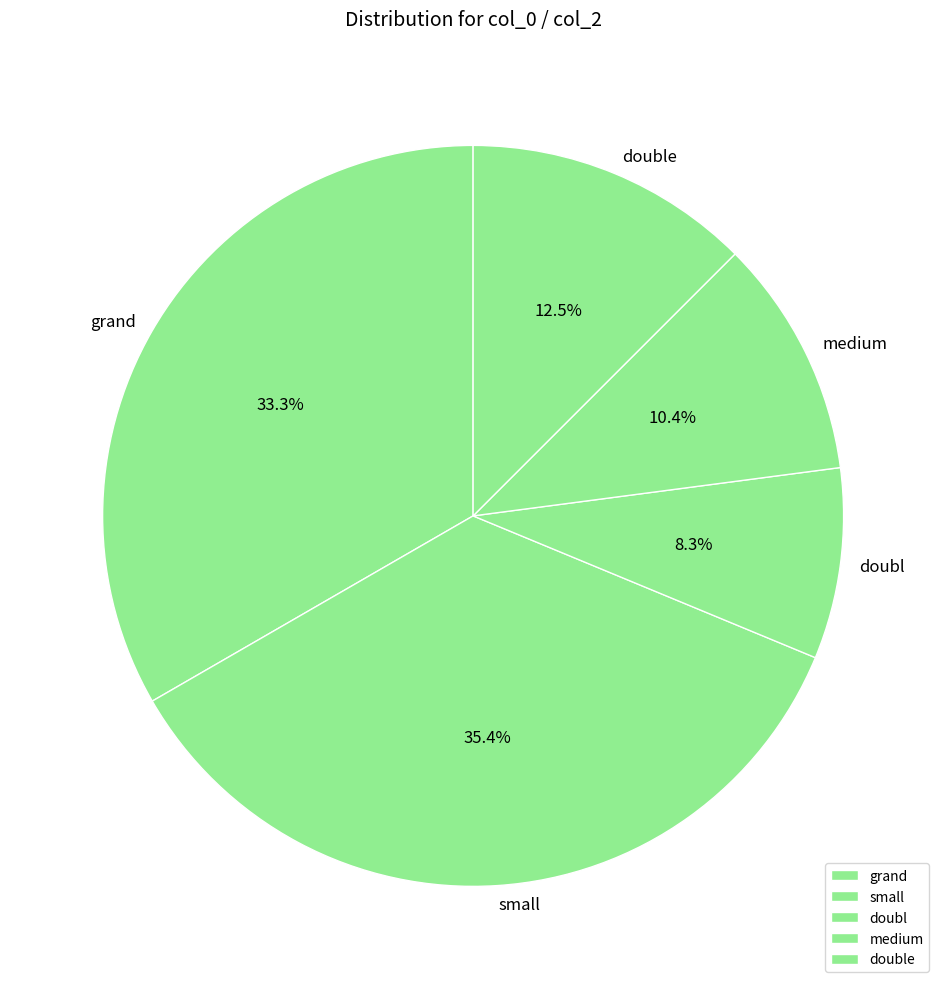

Is there a majority slice in this chart?

No